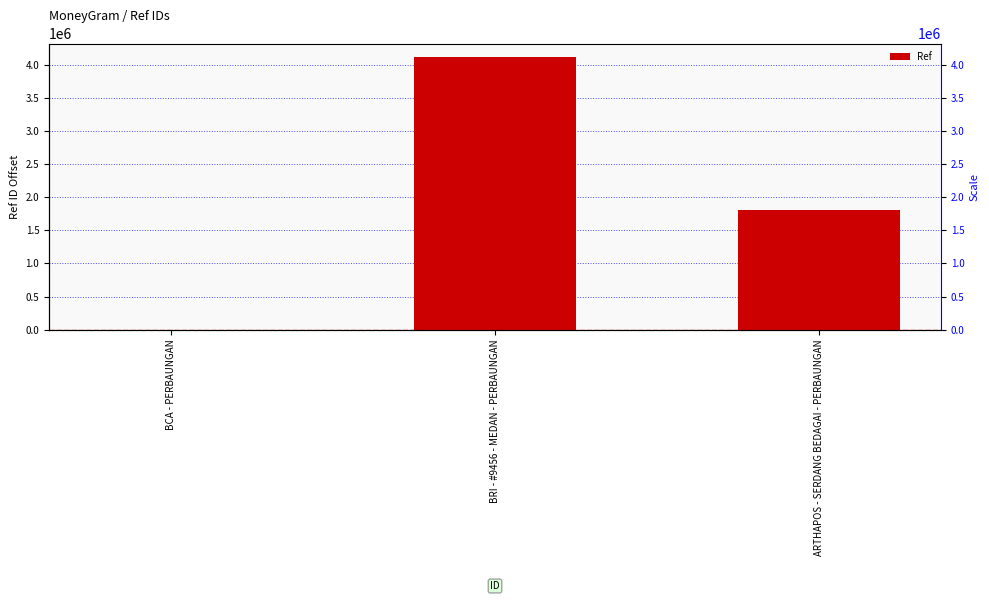

At which label does the data first exceed 1806041?

BRI - #9456 - MEDAN - PERBAUNGAN